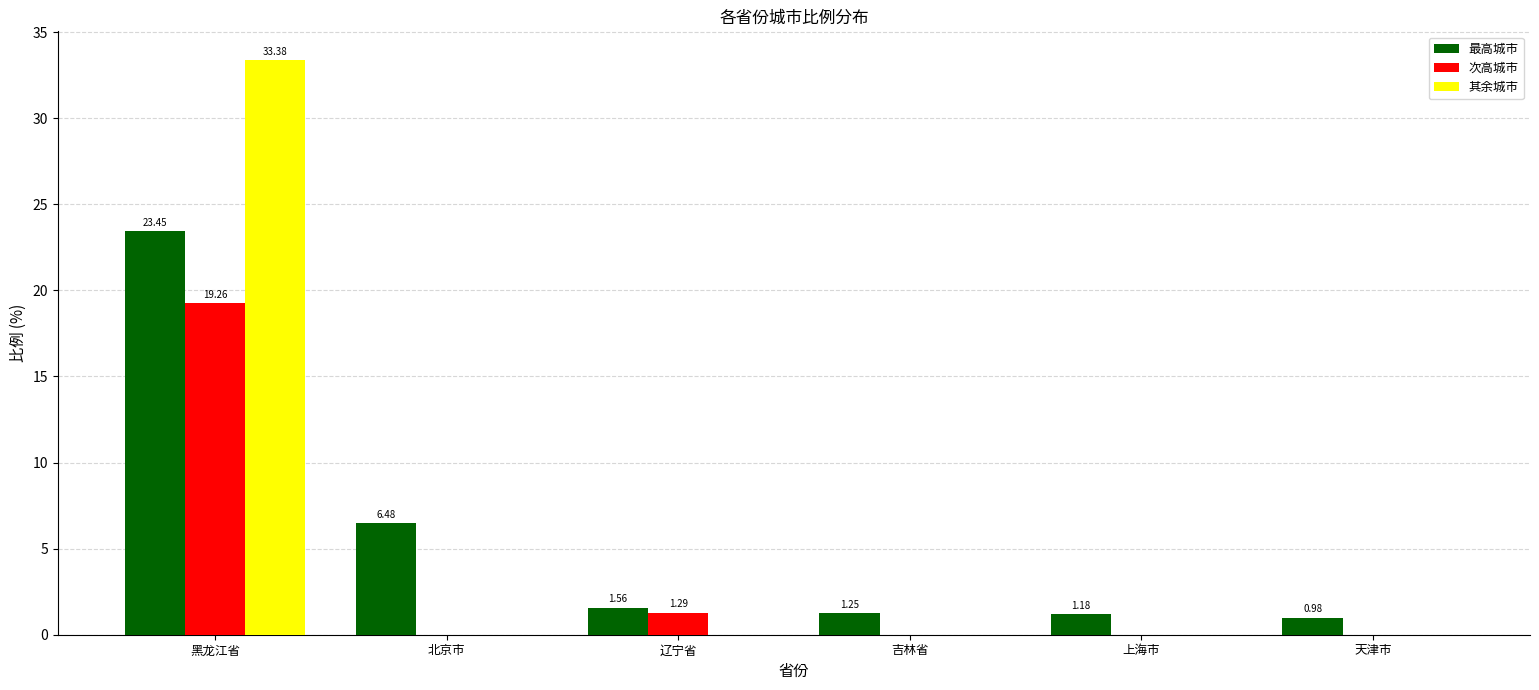

What is the average value of the 最高城市 series?

5.8